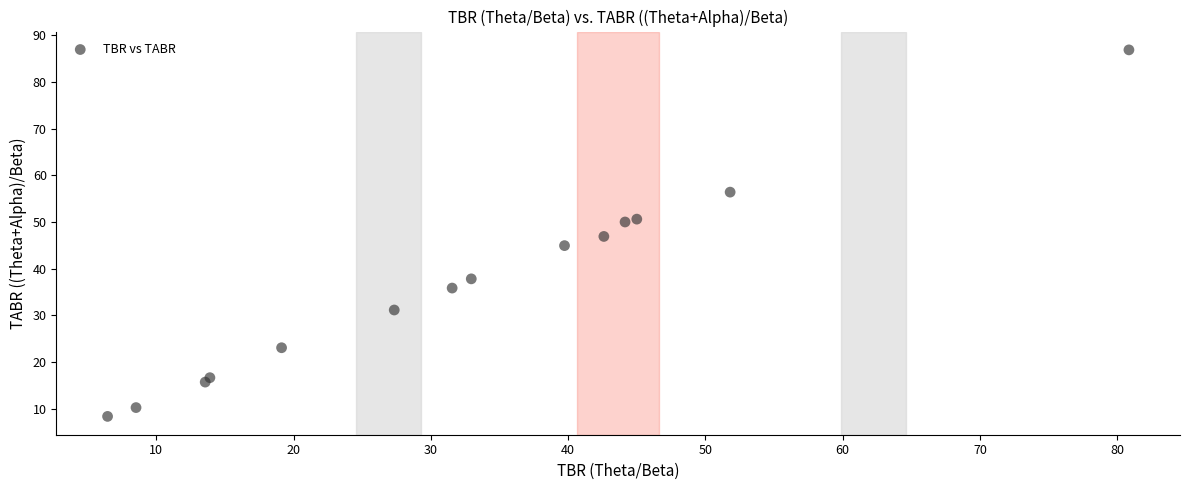

What is the range of X values (max minus min)?

74.4